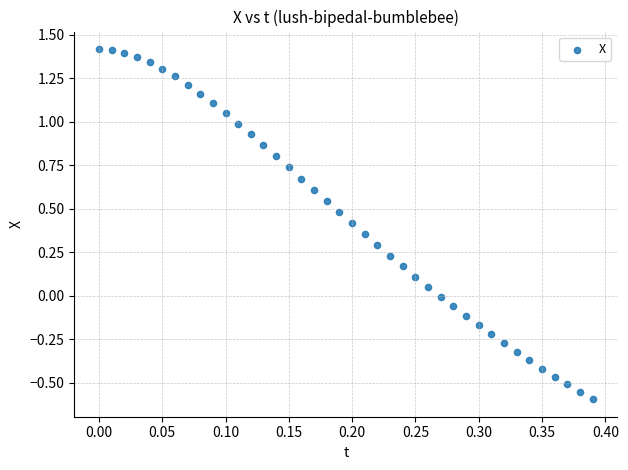

What is the range of Y values (max minus min)?

2.0